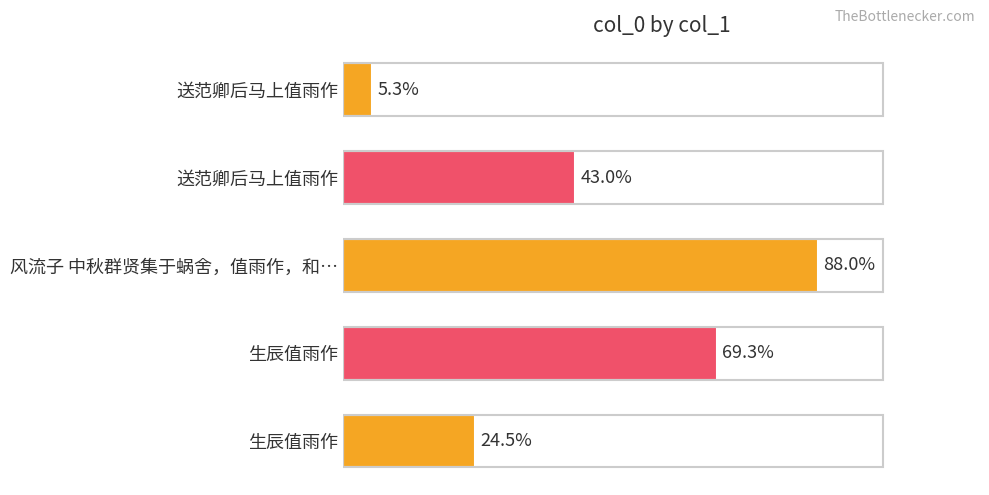

Does the chart contain any negative values?

No